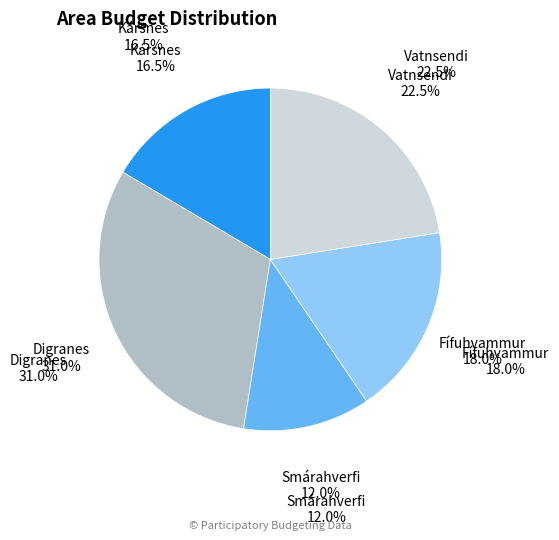

Rank the categories by value from lowest to highest.

Smárahverfi, Kársnes, Fífuhvammur, Vatnsendi, Digranes